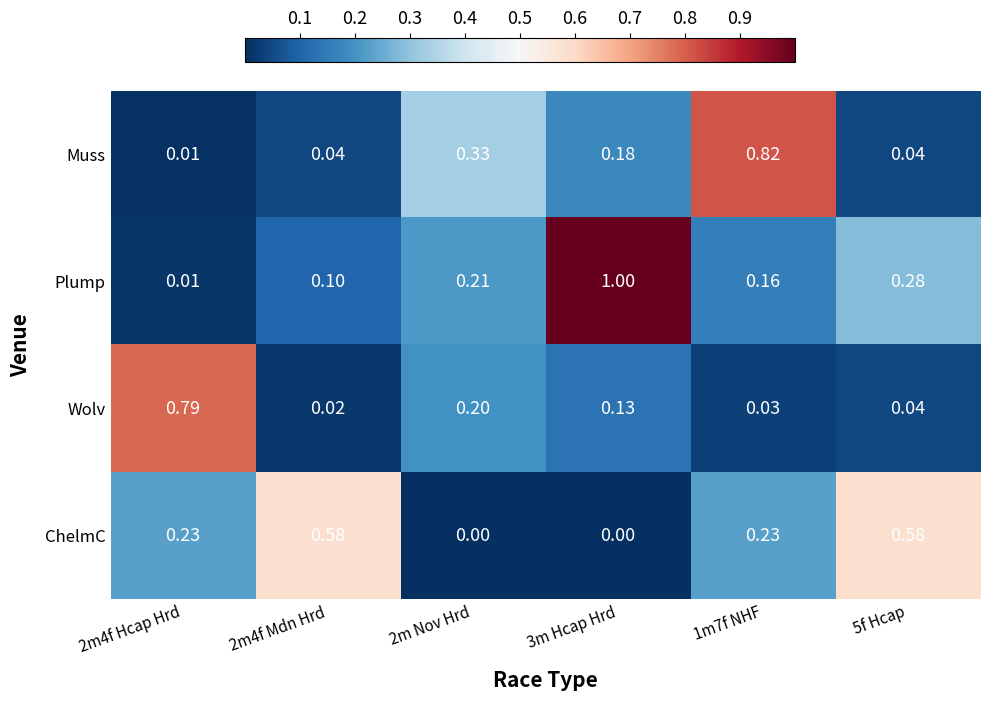

Rank the series by their average value, from highest to lowest.

Plump, ChelmC, Muss, Wolv